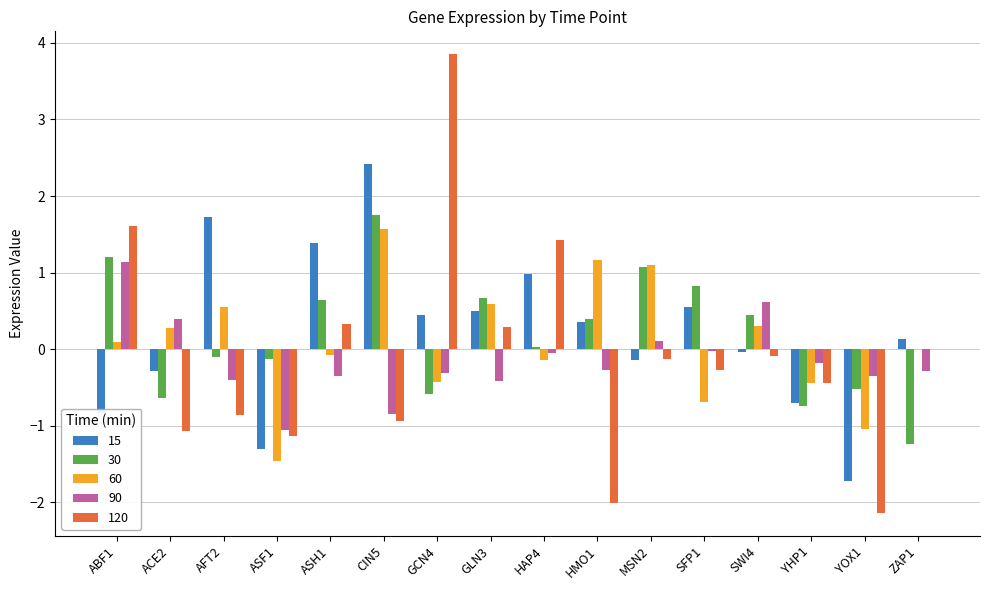

Is it true that 60 equals 1.2 at ZAP1?

False